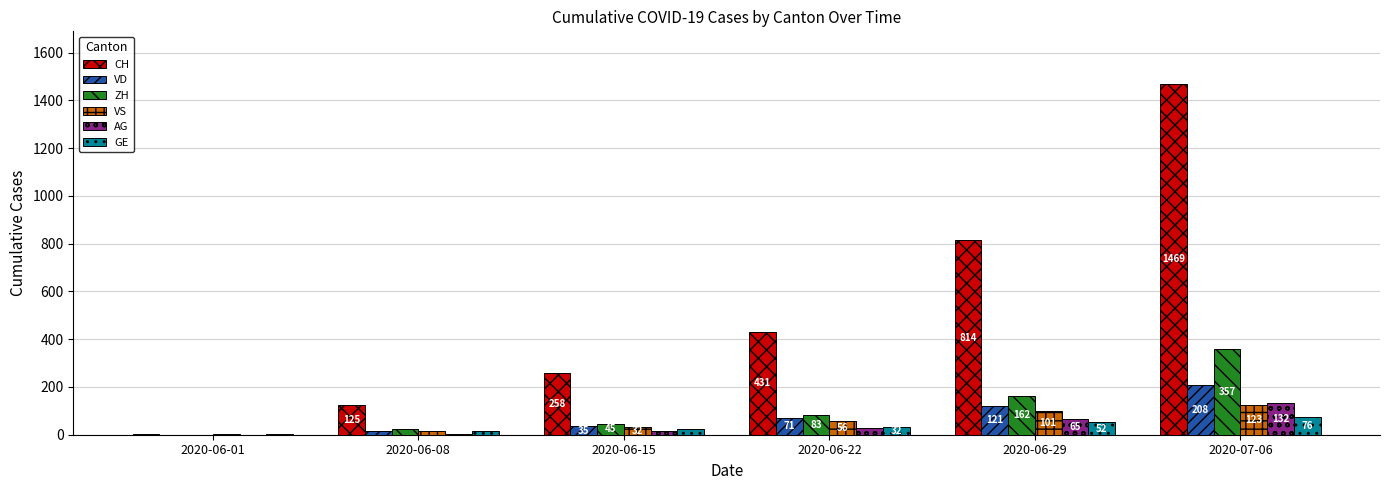

Between 2020-06-01 and 2020-07-06, which series saw the biggest shift?

CH